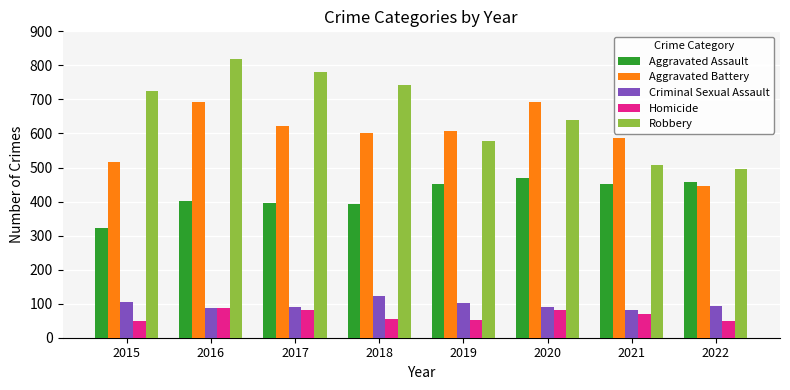

What is the smallest value displayed?

48